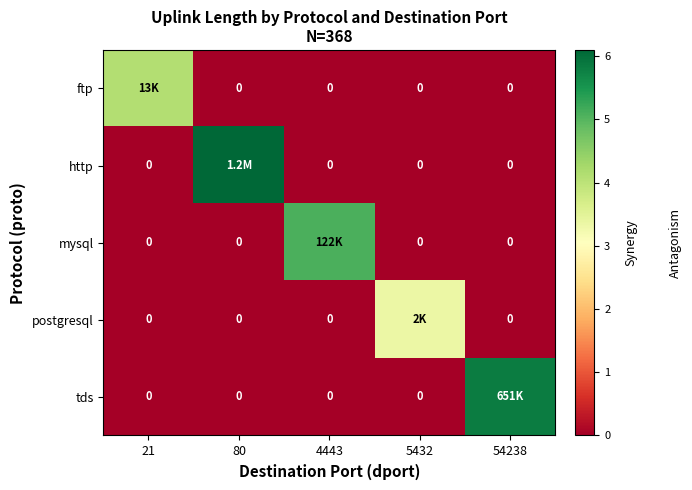

True or false: tds has a value of 5.8 at 54238.

True